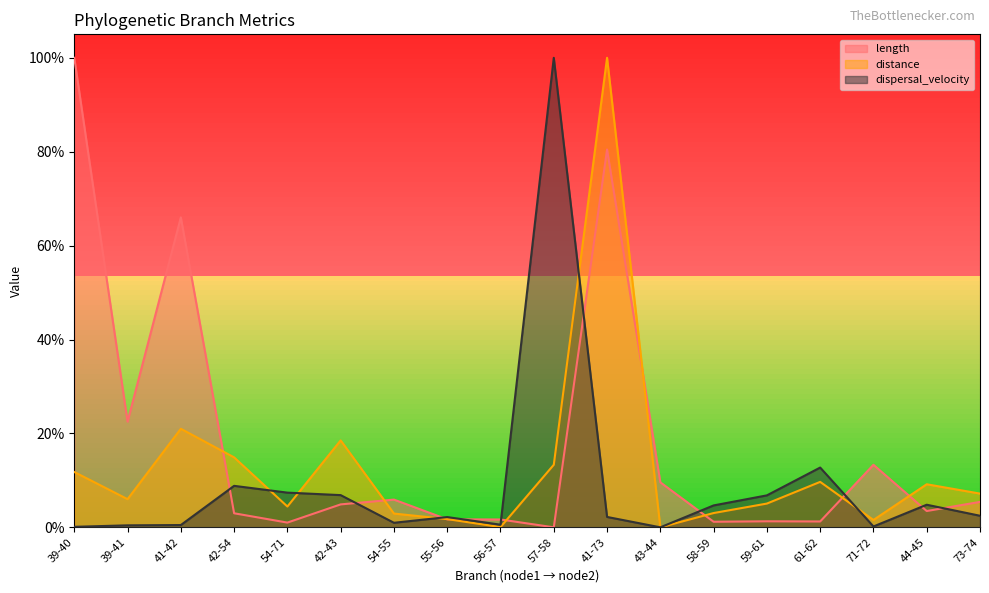

How many interior local peaks does the dispersal_velocity series have?

5